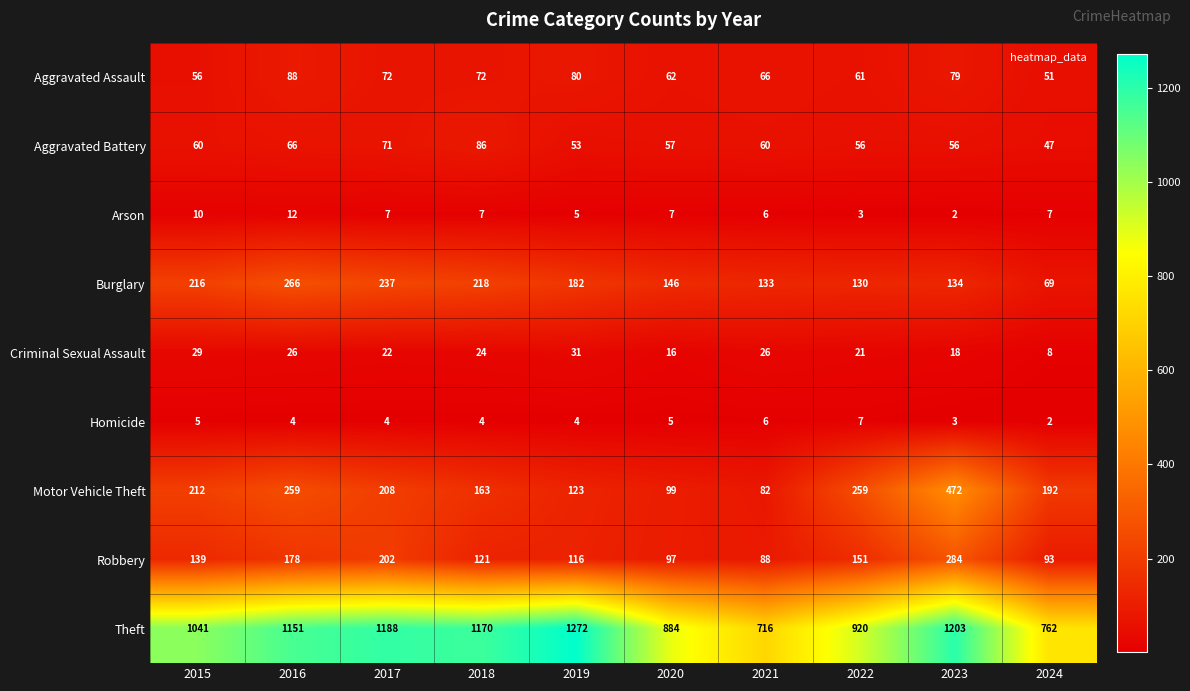

What is the average value of the Criminal Sexual Assault series?

22